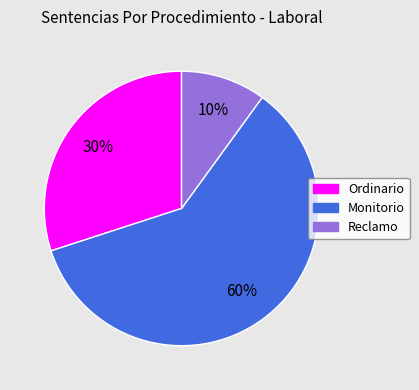

Which has a higher value, Ordinario or Reclamo?

Ordinario